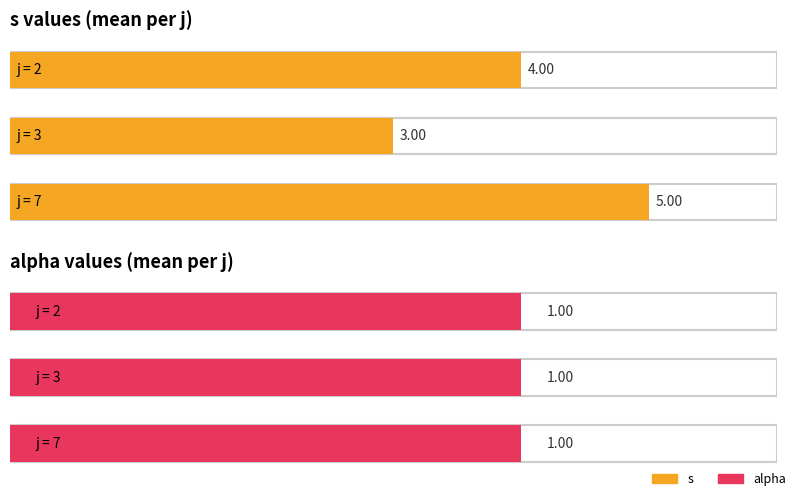

What is the value of the alpha bar at the 1st from the left?

1.0